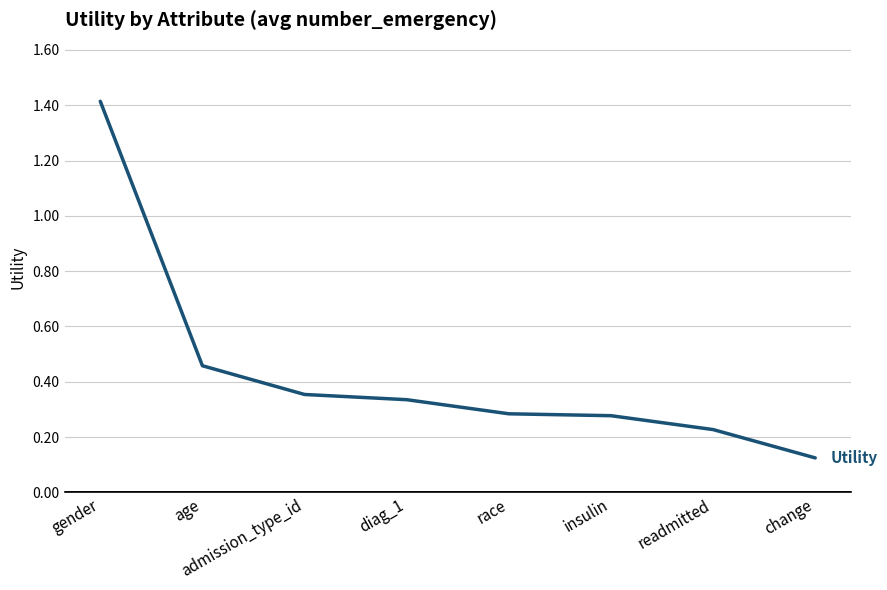

What position from the right is readmitted?

2